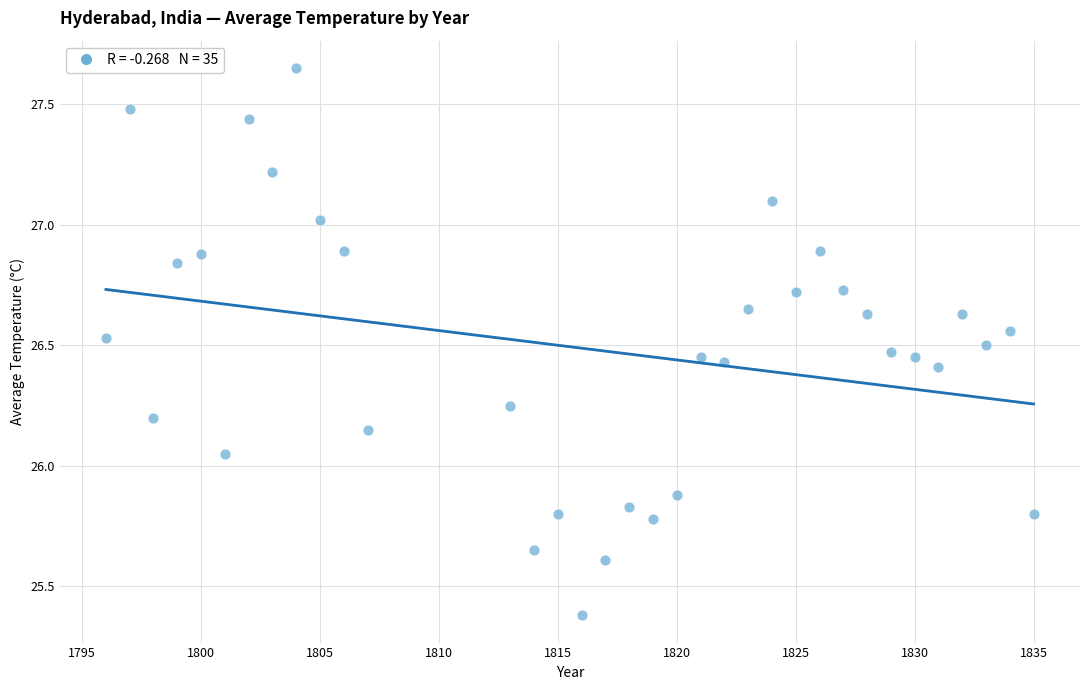

What is the range of Y values (max minus min)?

2.3